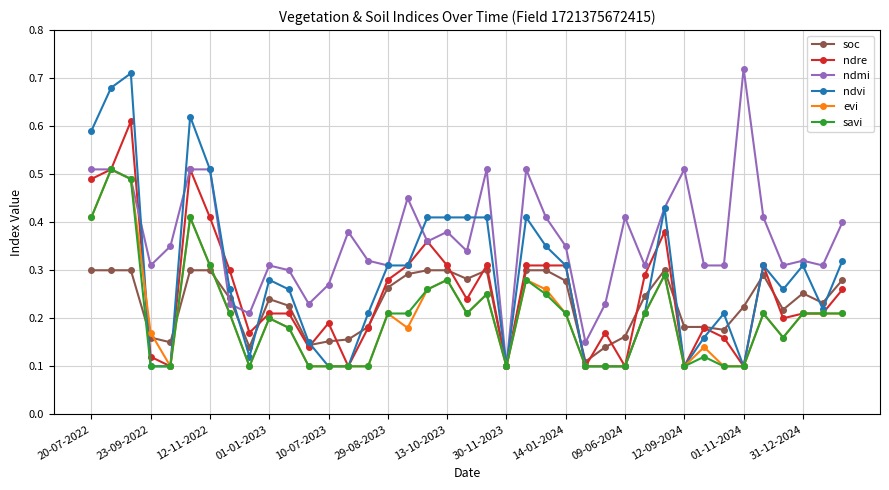

True or false: savi has more than 1 points higher than both neighbors.

True